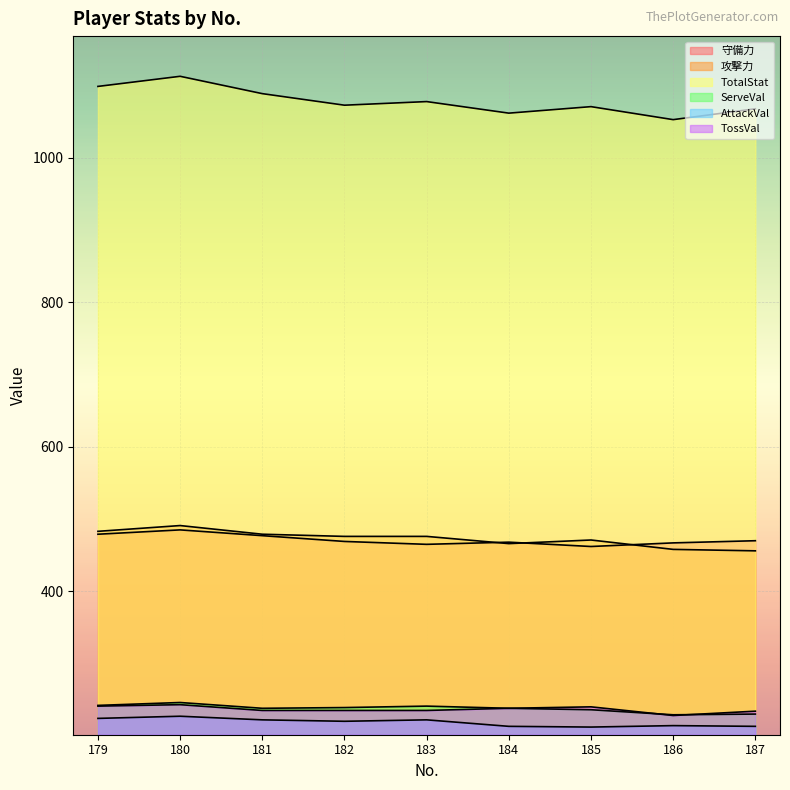

What is the difference between the highest and lowest values at 185?

859